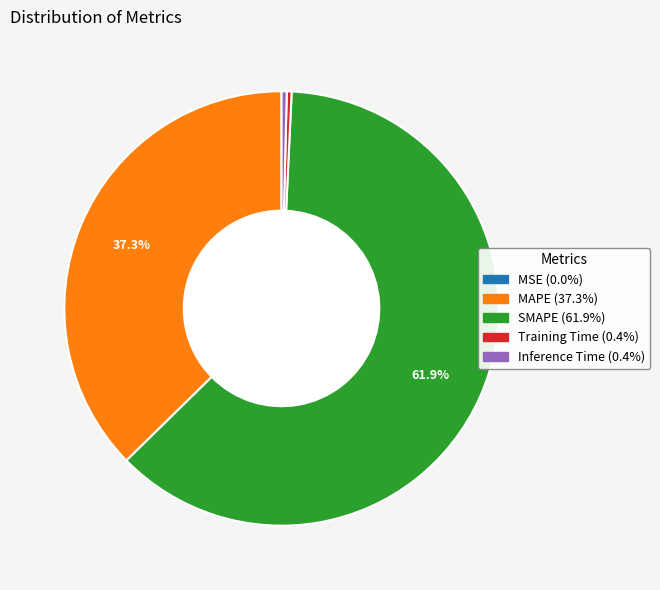

Which slice is the largest?

SMAPE